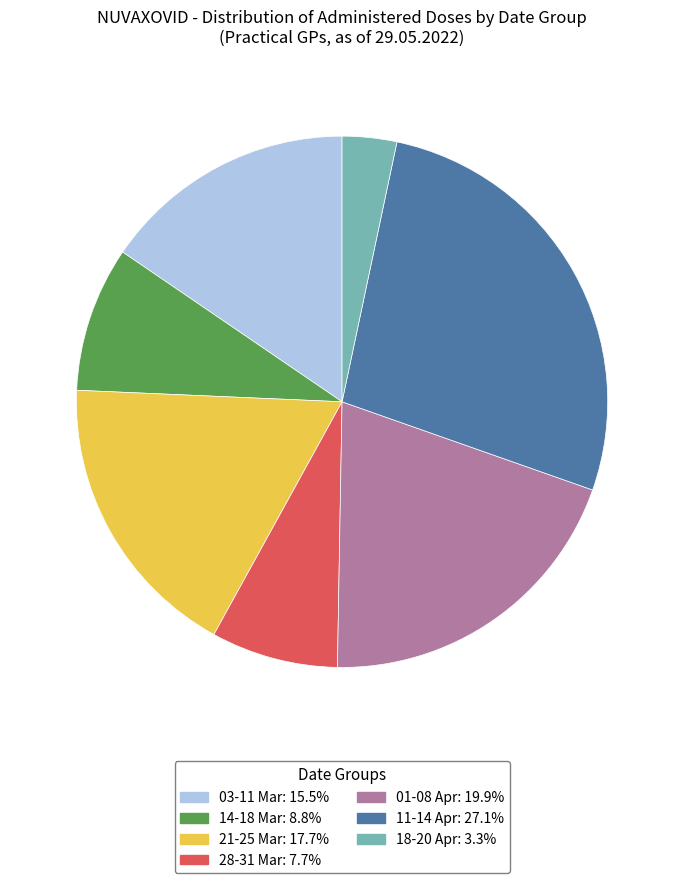

Does any single category account for the majority?

No